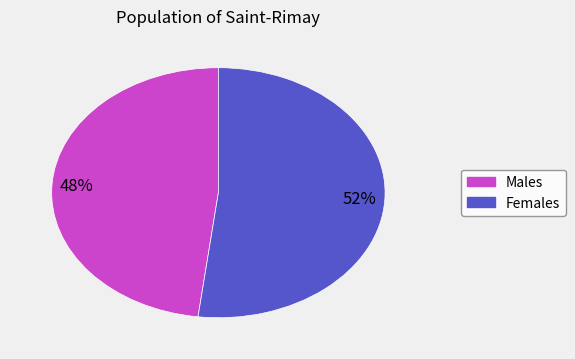

To the nearest percent, what is the difference between the largest and smallest slice percentages?

4%